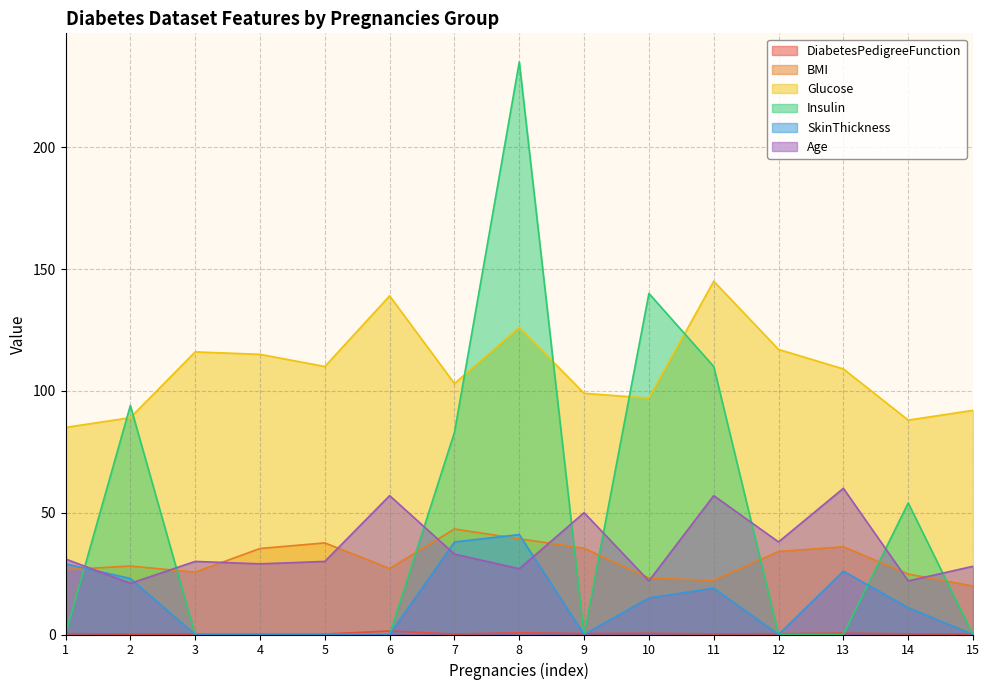

In BMI, how many points are higher than both neighbors (excluding endpoints)?

4